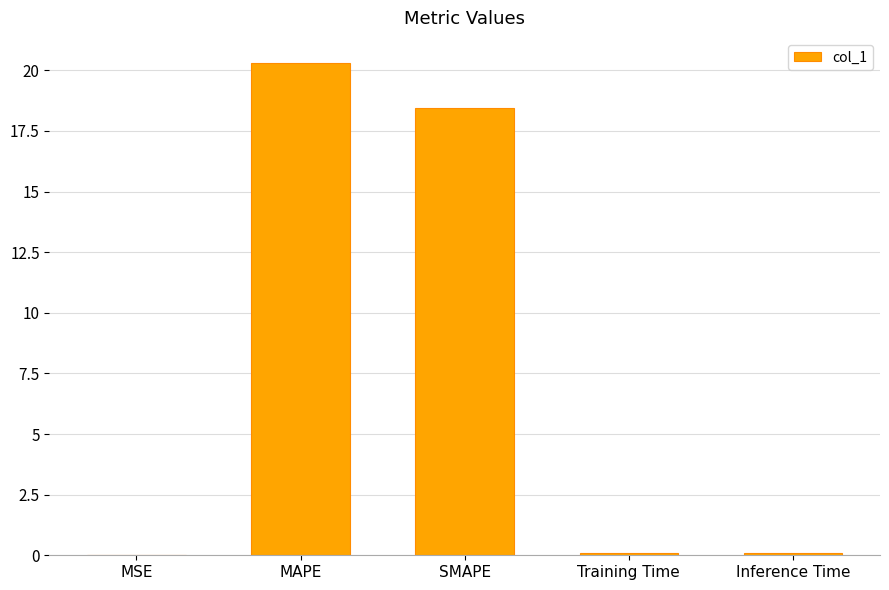

Which category has the highest value across all series?

MAPE